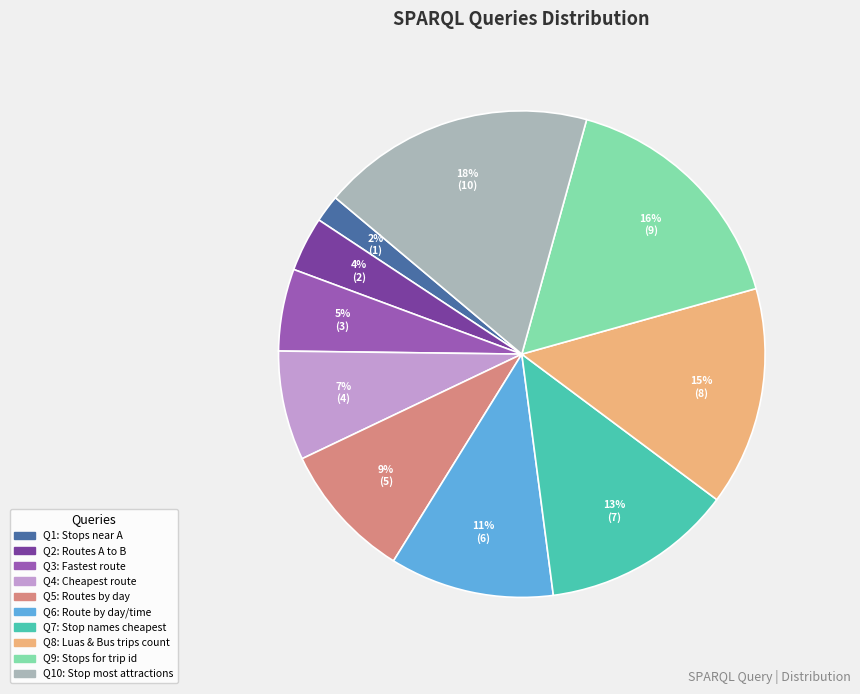

Does any single category account for the majority?

No